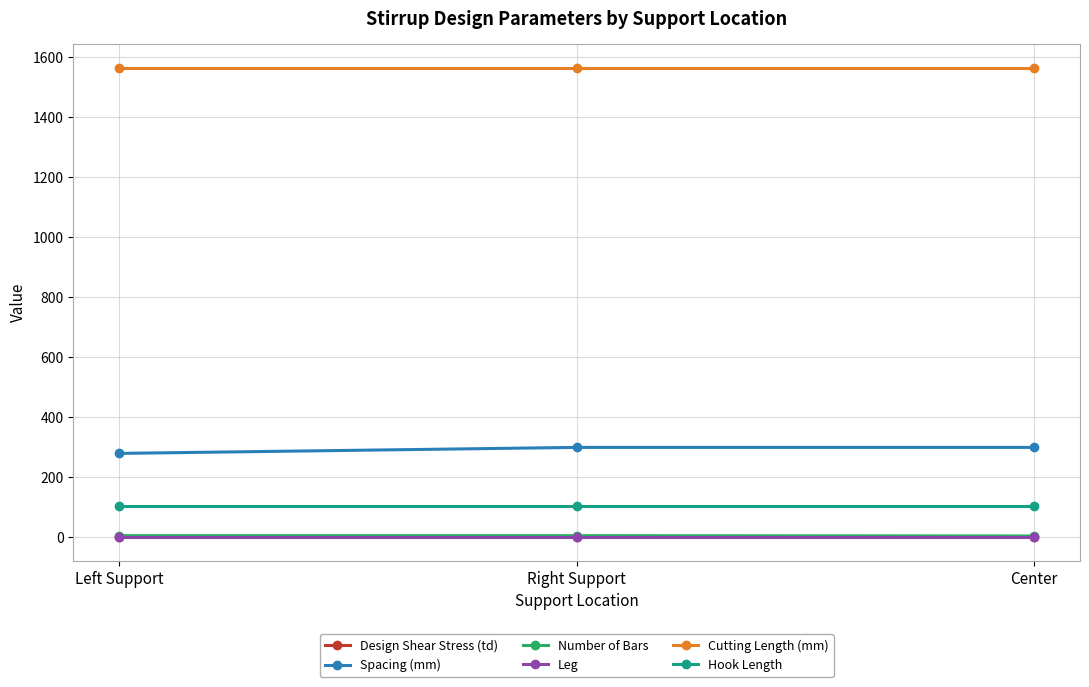

Which series has the largest total across all categories?

Cutting Length (mm)